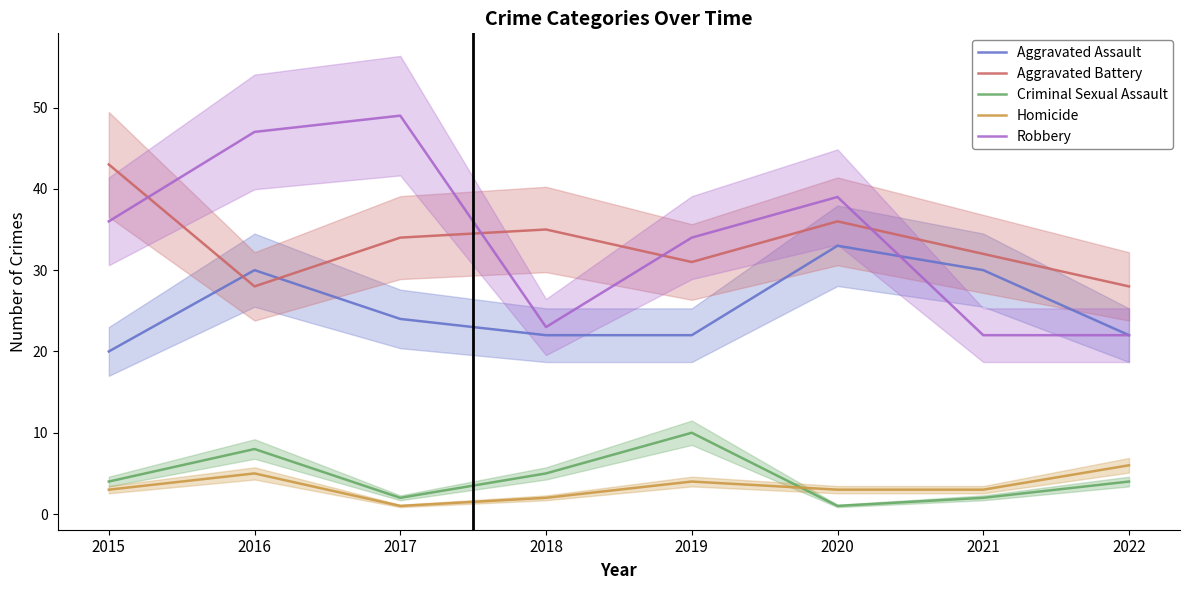

Between 2017 and 2020, which is larger?

2020